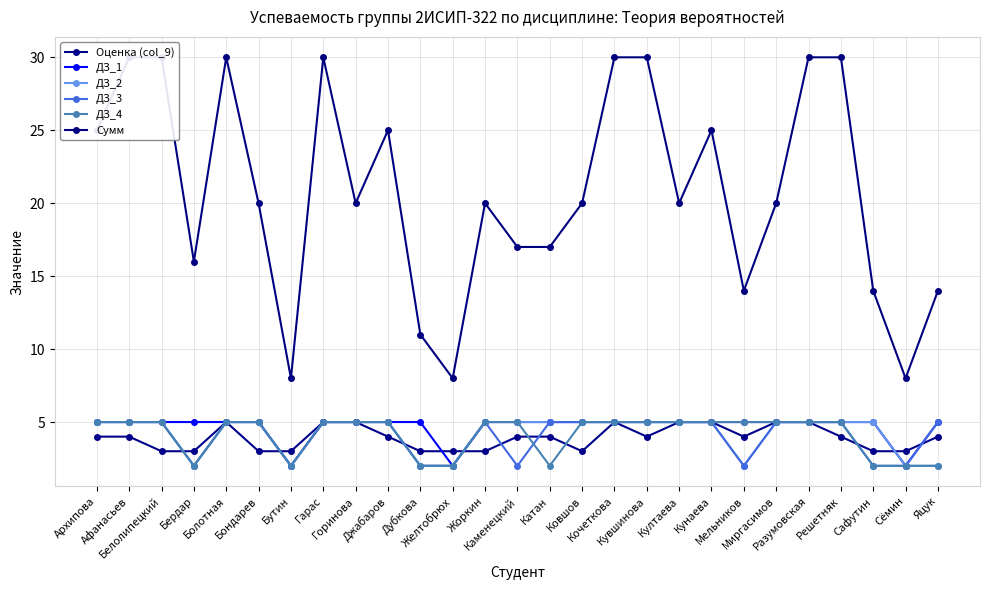

What is the maximum value for ДЗ_4?

5